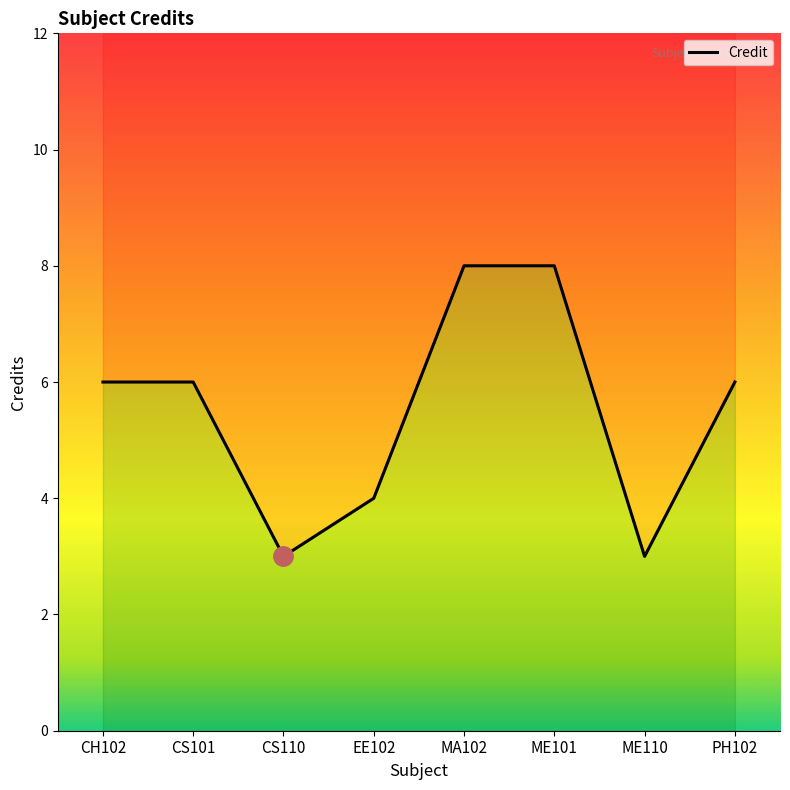

True or false: the data shows 8 at MA102.

True